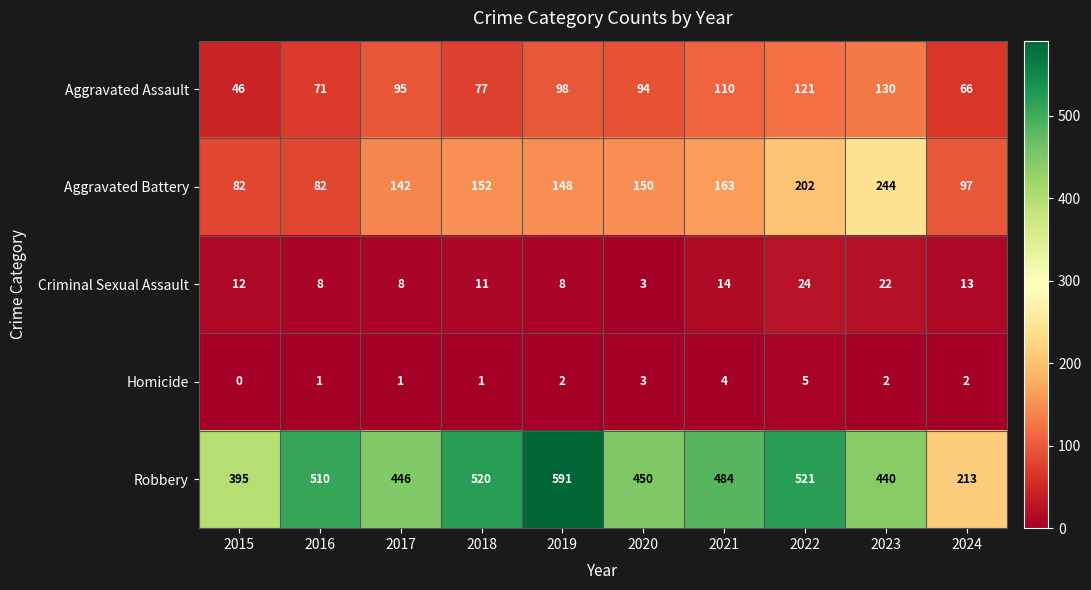

Is the value of Robbery at 2017 greater than the value of Criminal Sexual Assault at 2021?

Yes